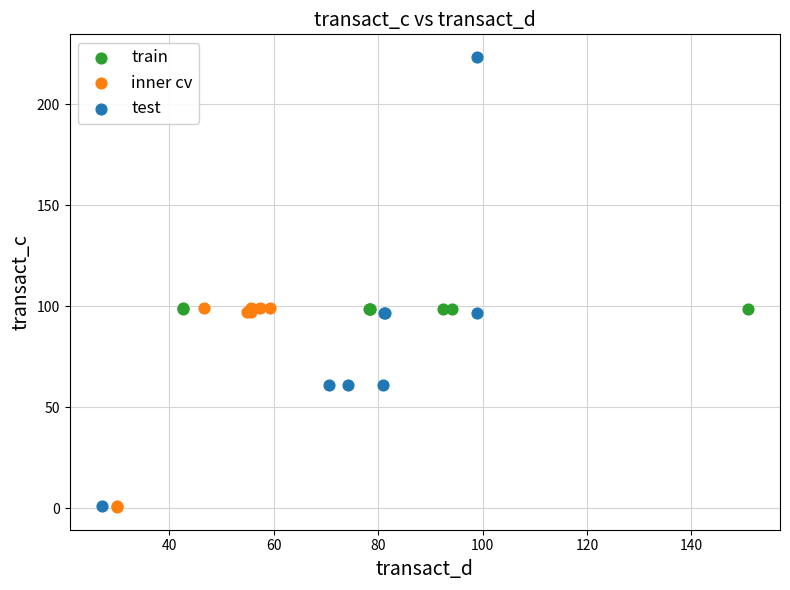

Which series reaches the maximum Y coordinate?

test